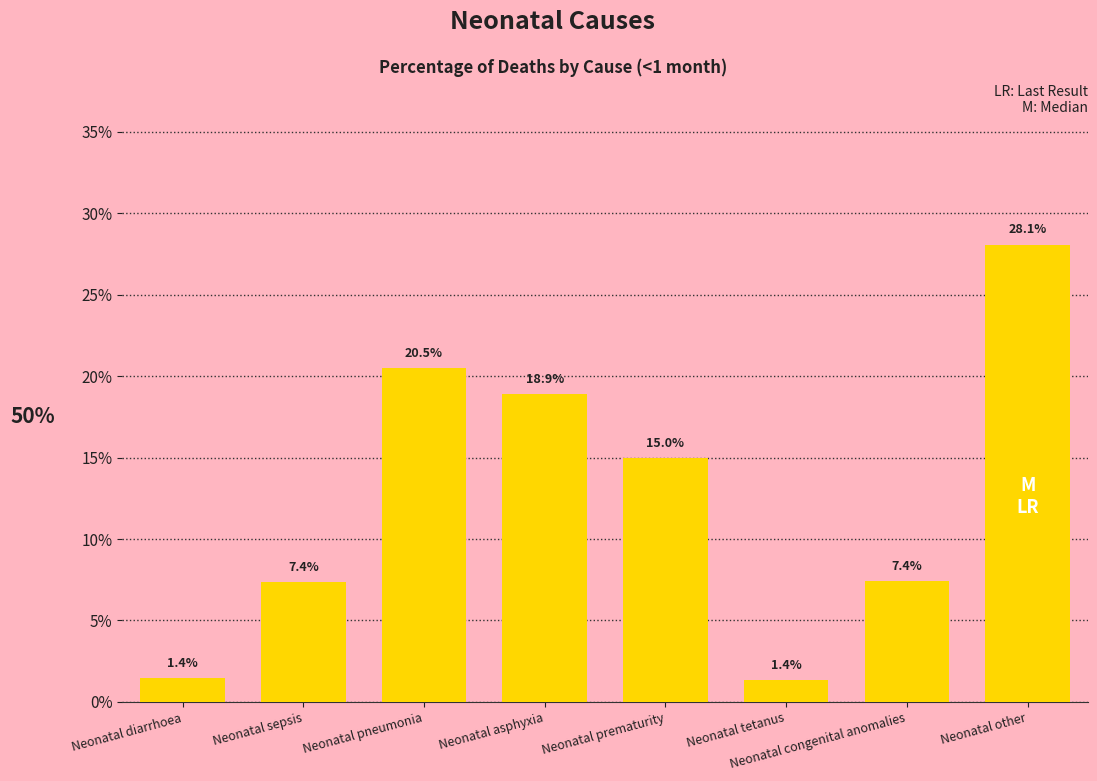

What is the difference between the maximum and minimum values?

0.3